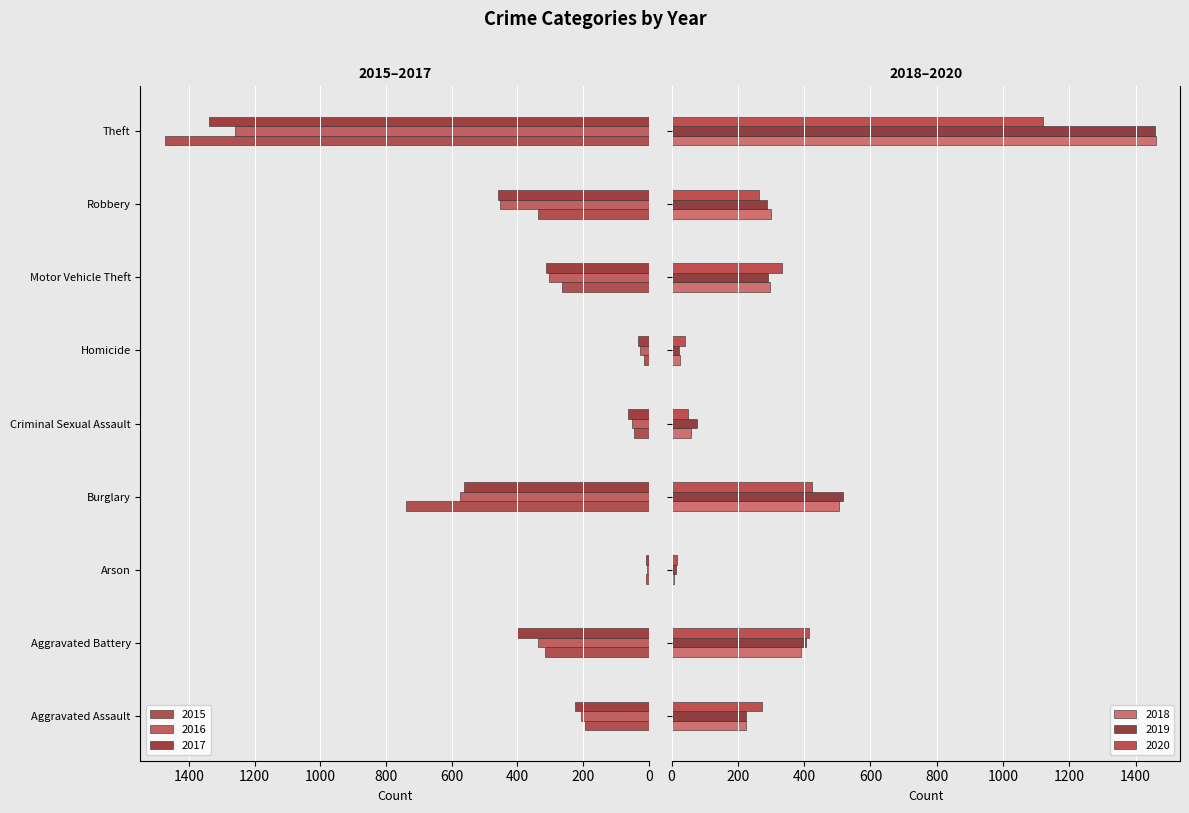

What is the label of the 4th bar from the right?

Homicide